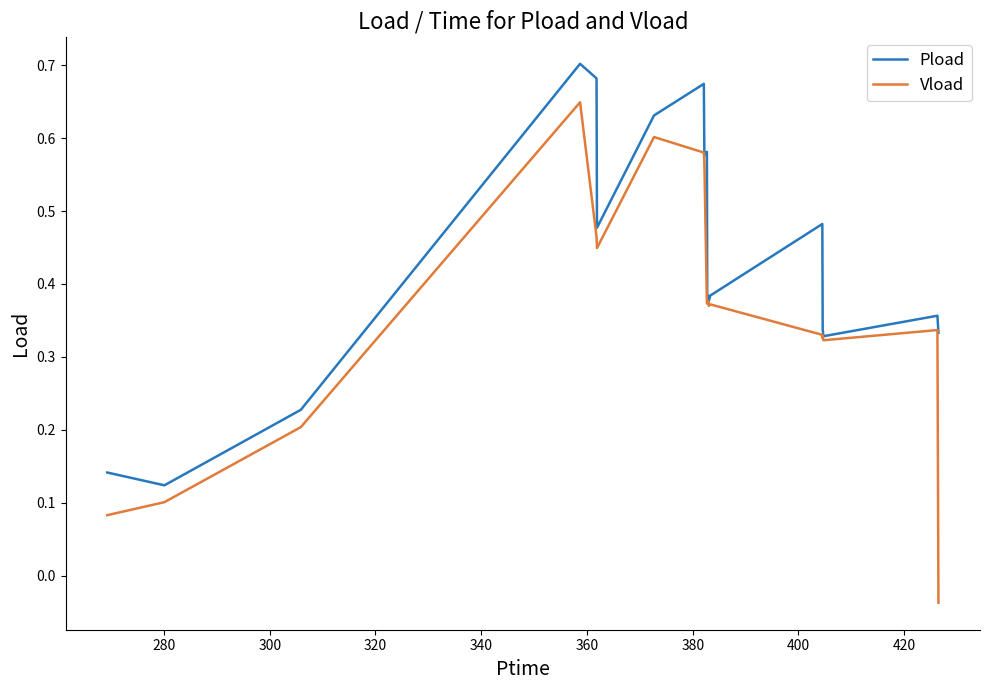

List the series in order of their overall mean, highest first.

Pload, Vload